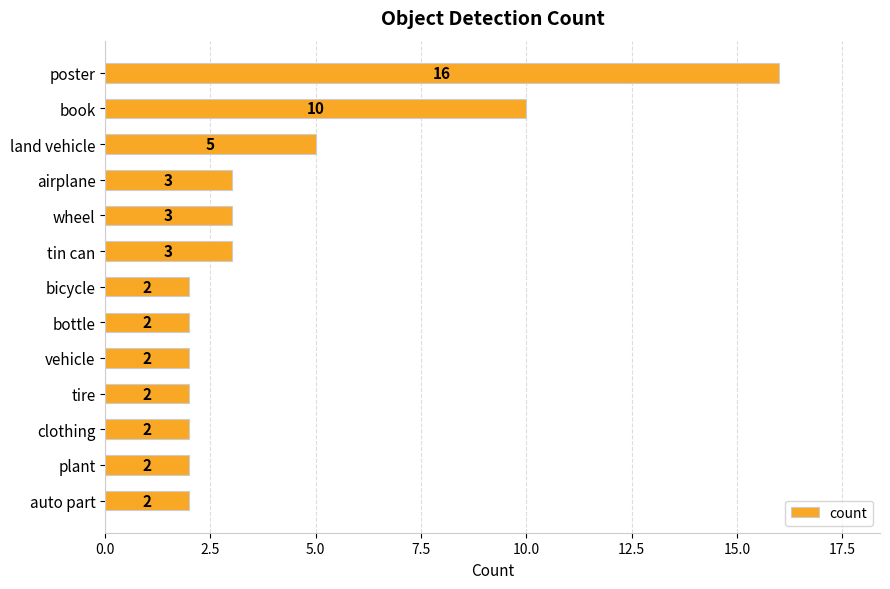

The chart shows a value of 2 at bicycle. True or false?

True